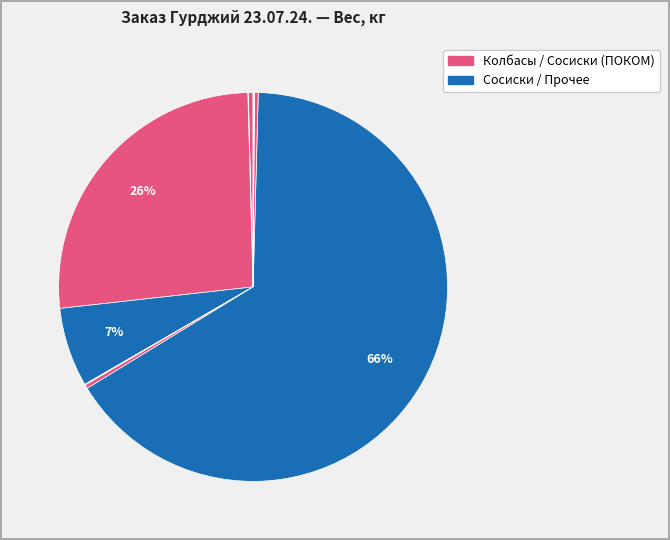

How many slices are in this pie chart?

12